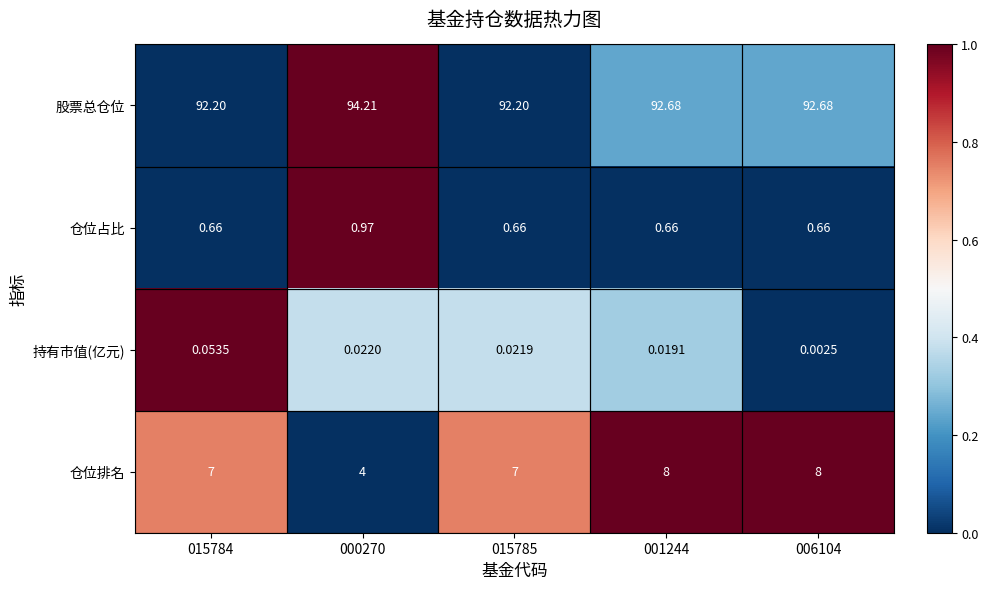

Rank the series by their maximum value, from highest to lowest.

股票总仓位, 仓位排名, 仓位占比, 持有市值(亿元)